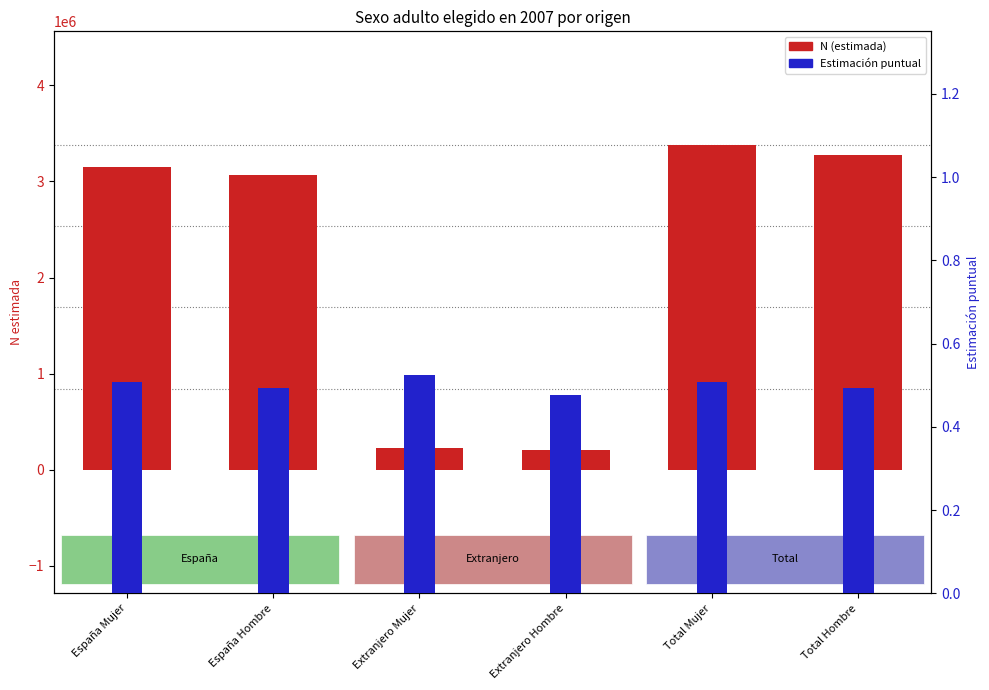

Which label corresponds to the smallest value in the chart?

Extranjero Hombre